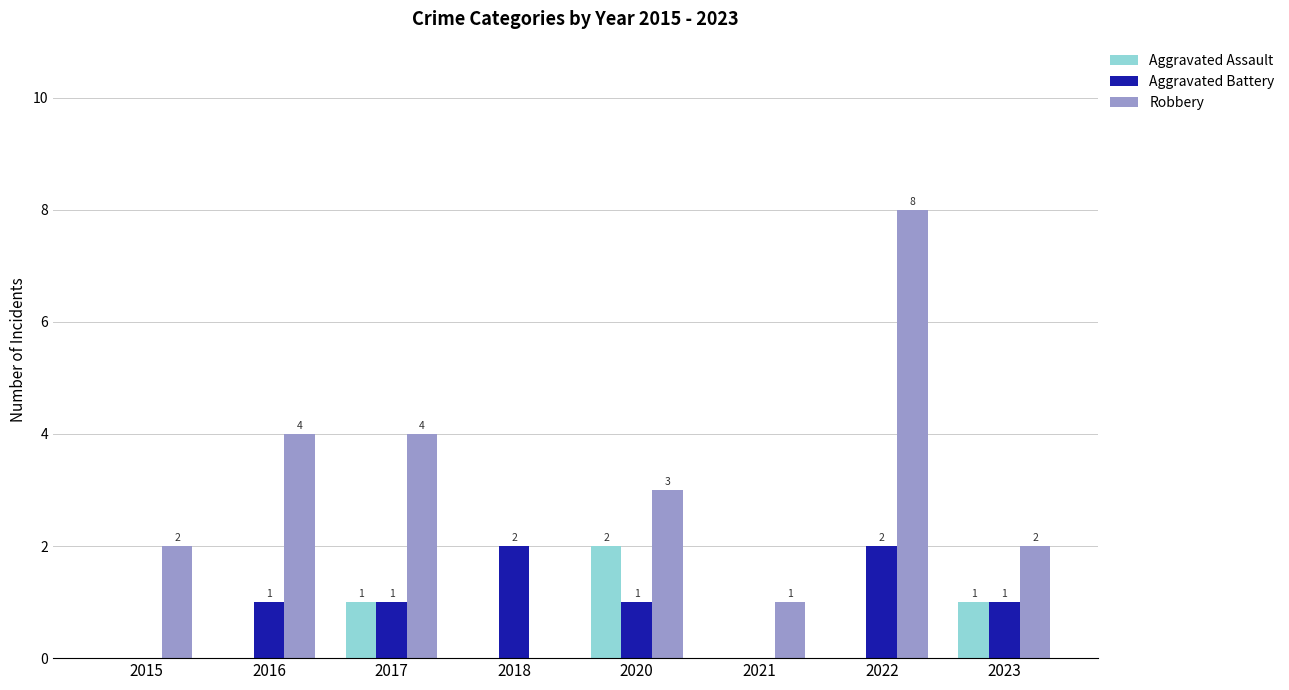

How many Robbery values are between 2 and 4?

5